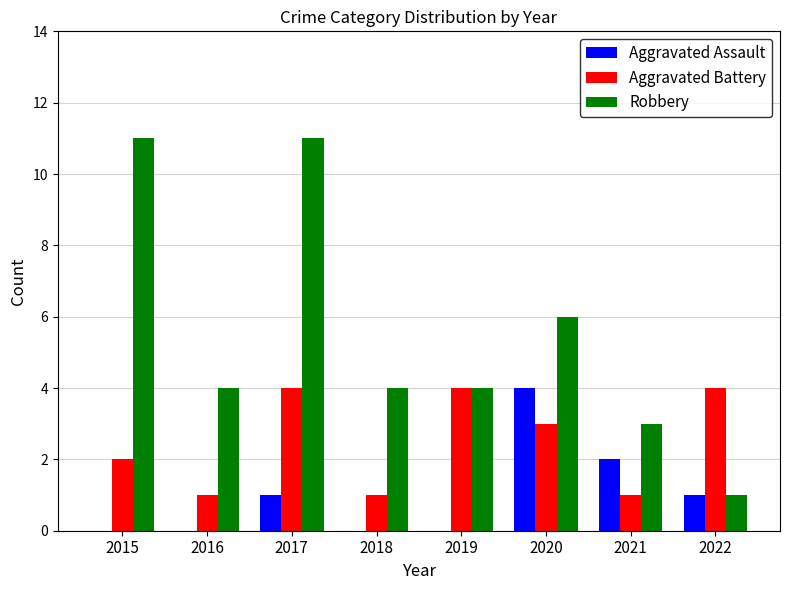

The Robbery series shows 4 at 2016. True or false?

True